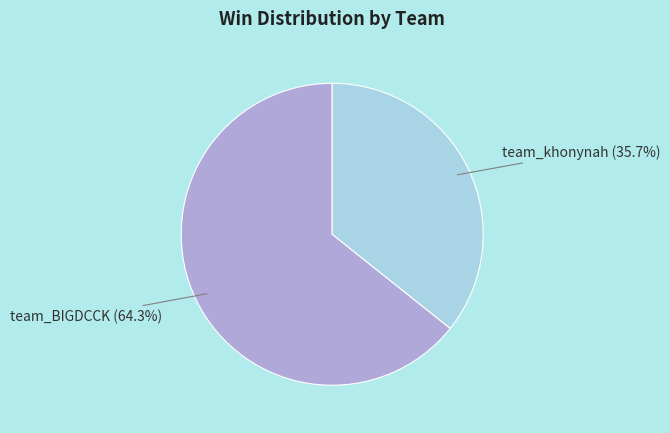

To the nearest percent, what is the difference between the team_BIGDCCK and team_khonynah slice percentages?

29%